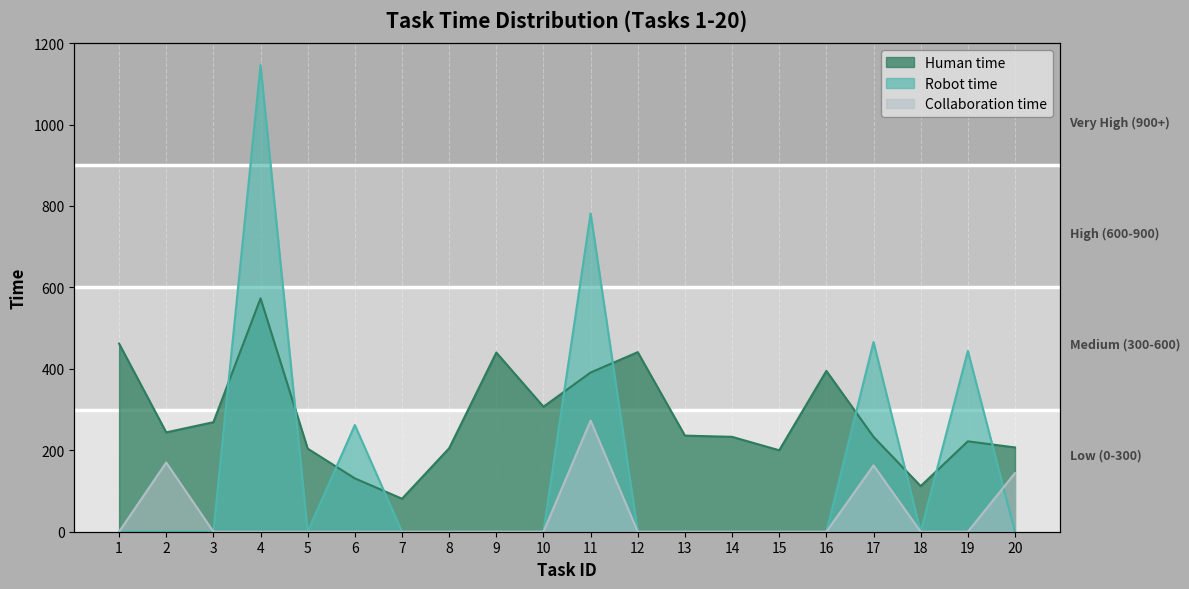

At which label is Robot time closest to 573?

17